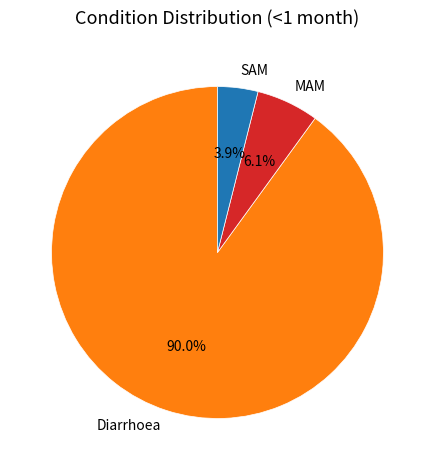

Is there a majority slice in this chart?

Yes